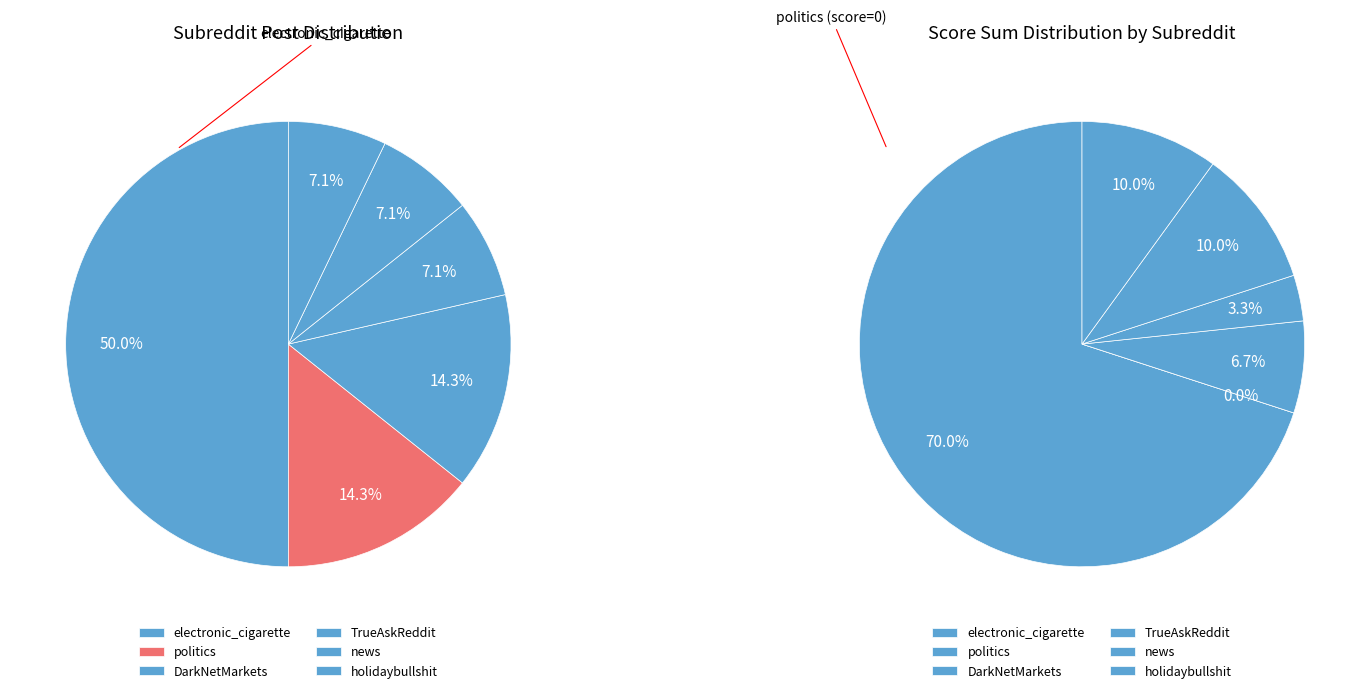

Does any single category account for the majority?

Yes